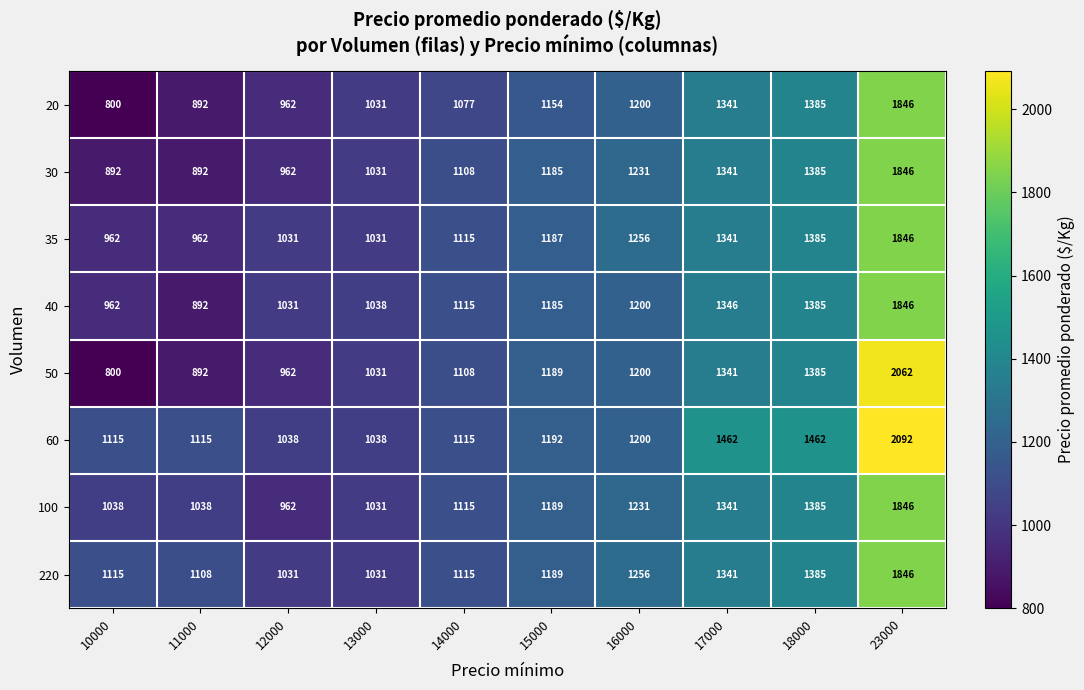

List the labels in order of 40 value, smallest first.

11000, 10000, 12000, 13000, 14000, 15000, 16000, 17000, 18000, 23000